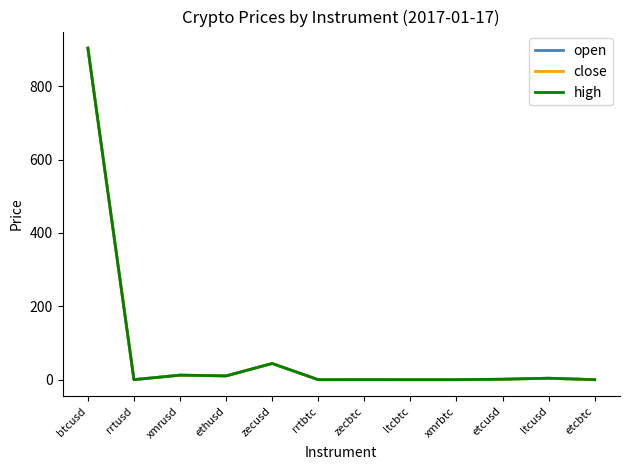

What position from the left is ltcusd?

11